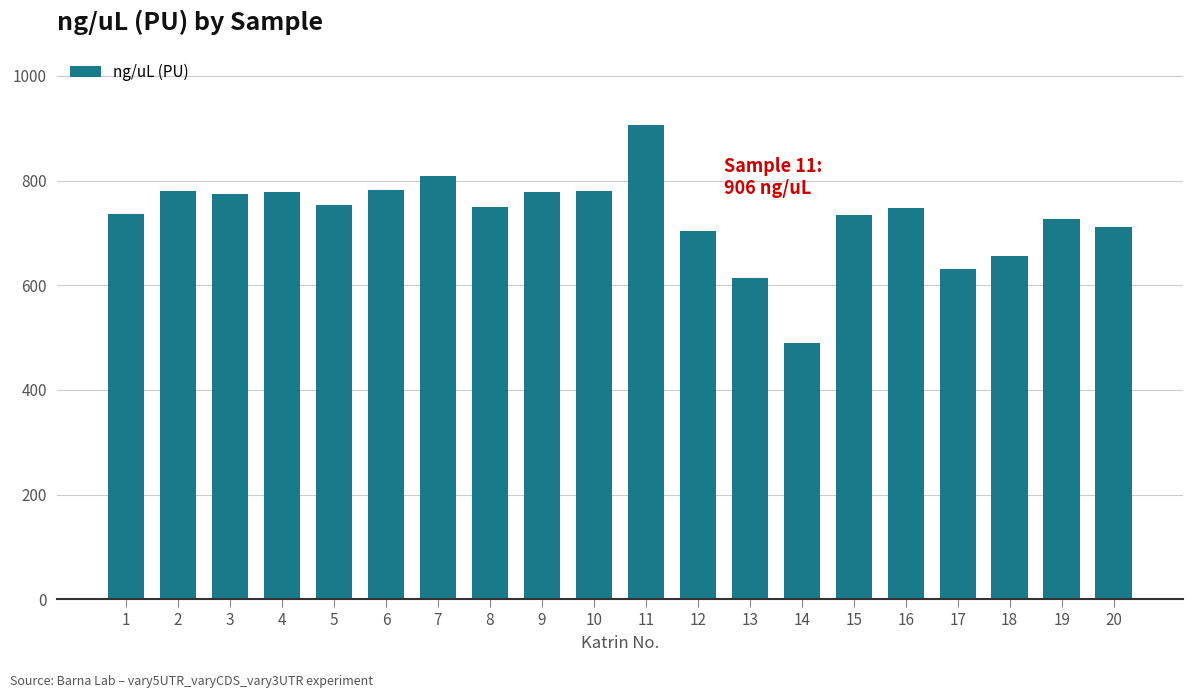

What is the sum of the values at 10 and 9?

1559